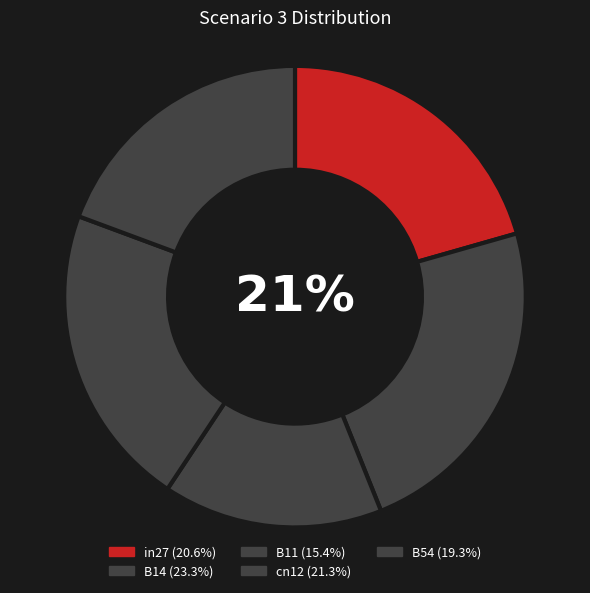

How many segments does this pie chart have?

5